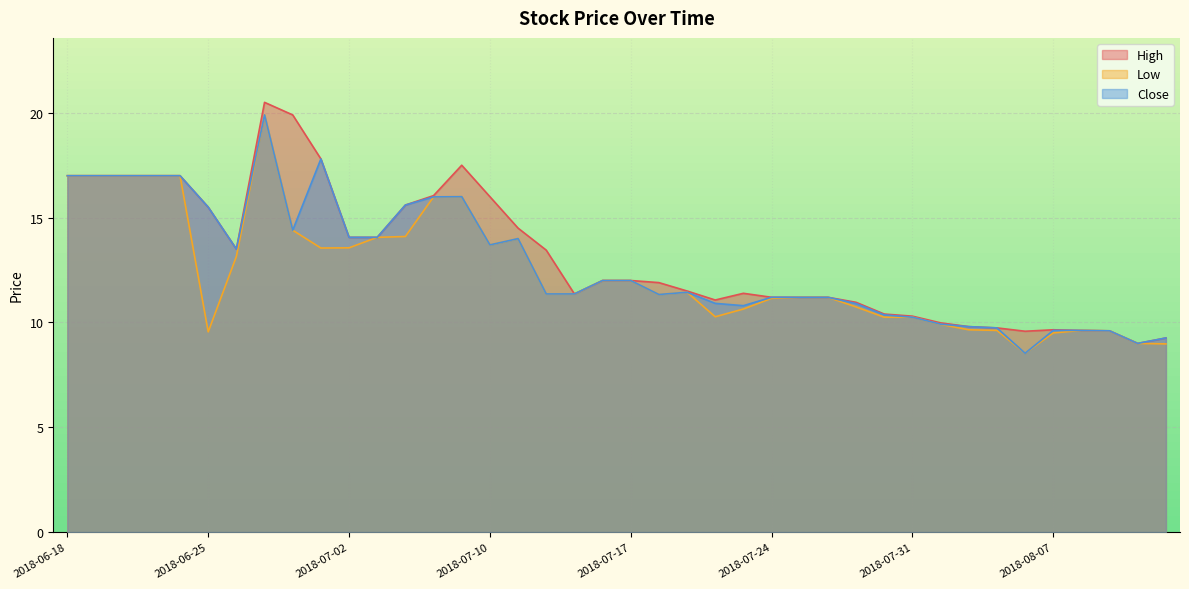

List the series in order of their overall mean, highest first.

High, Close, Low